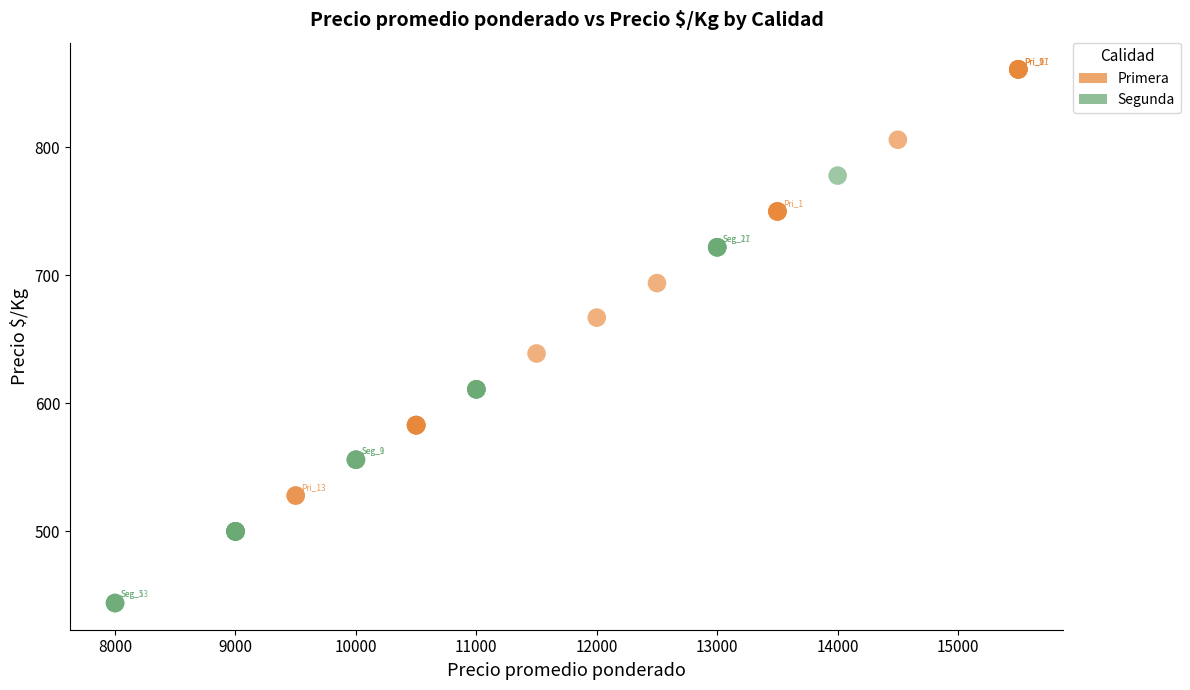

Which series contains the lowest Y value?

Segunda